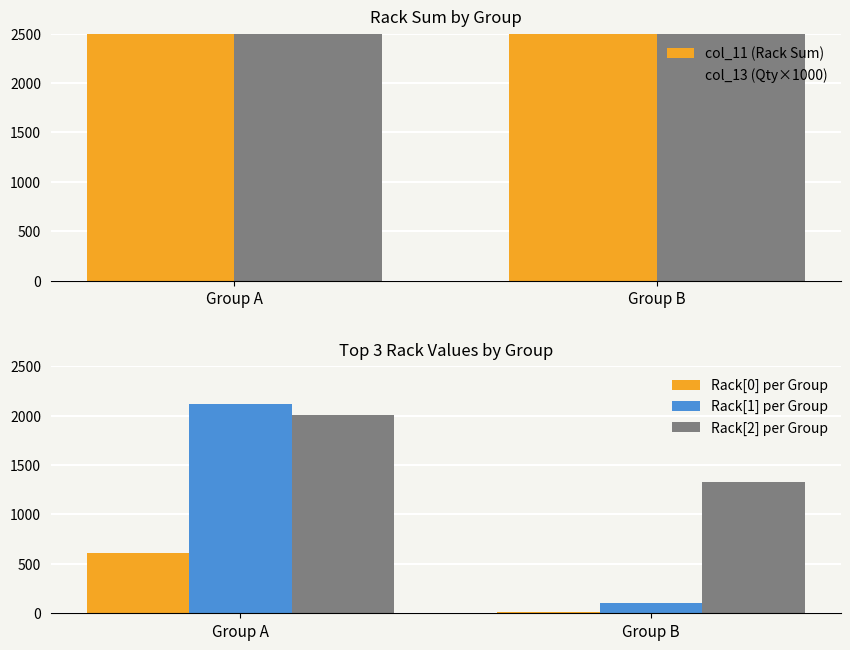

What is the smallest value displayed?

9